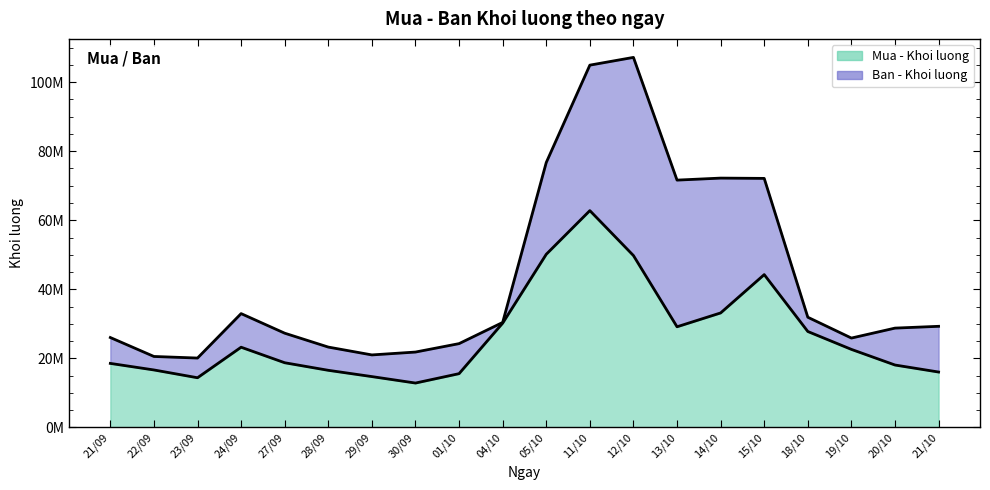

What is the average value of the Ban - Khoi luong series?

43426240